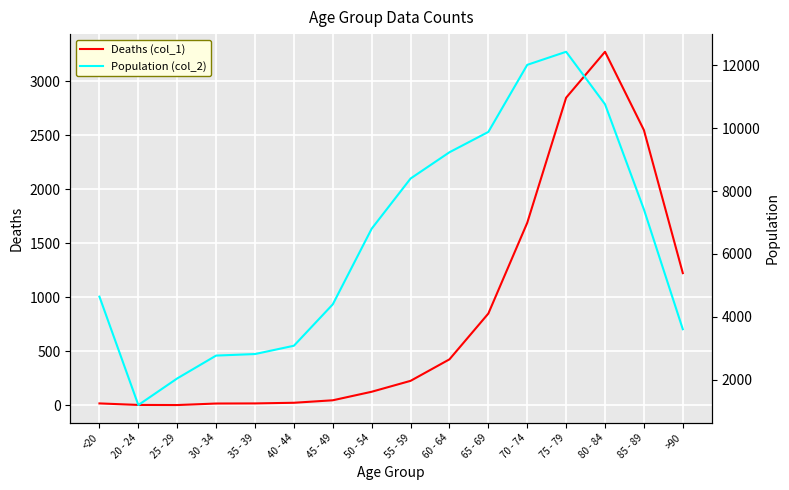

What is the difference between the Deaths (col_1) values at 25 - 29 and 50 - 54?

123